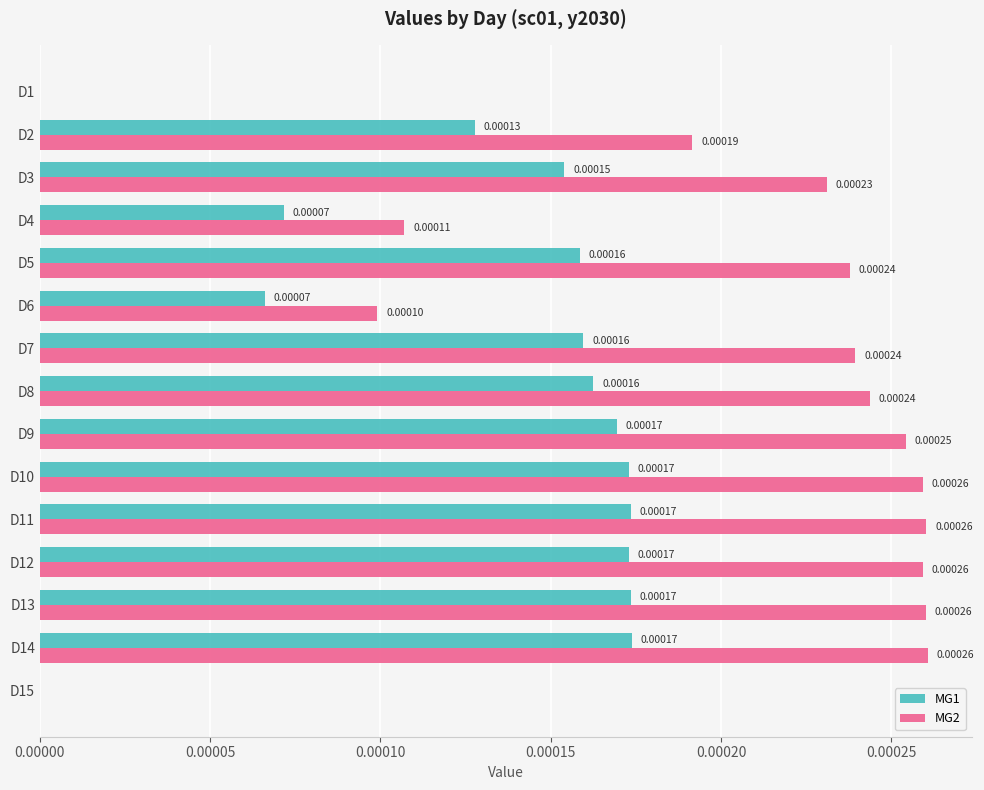

Between D8 and D10, which series saw the biggest shift?

MG2